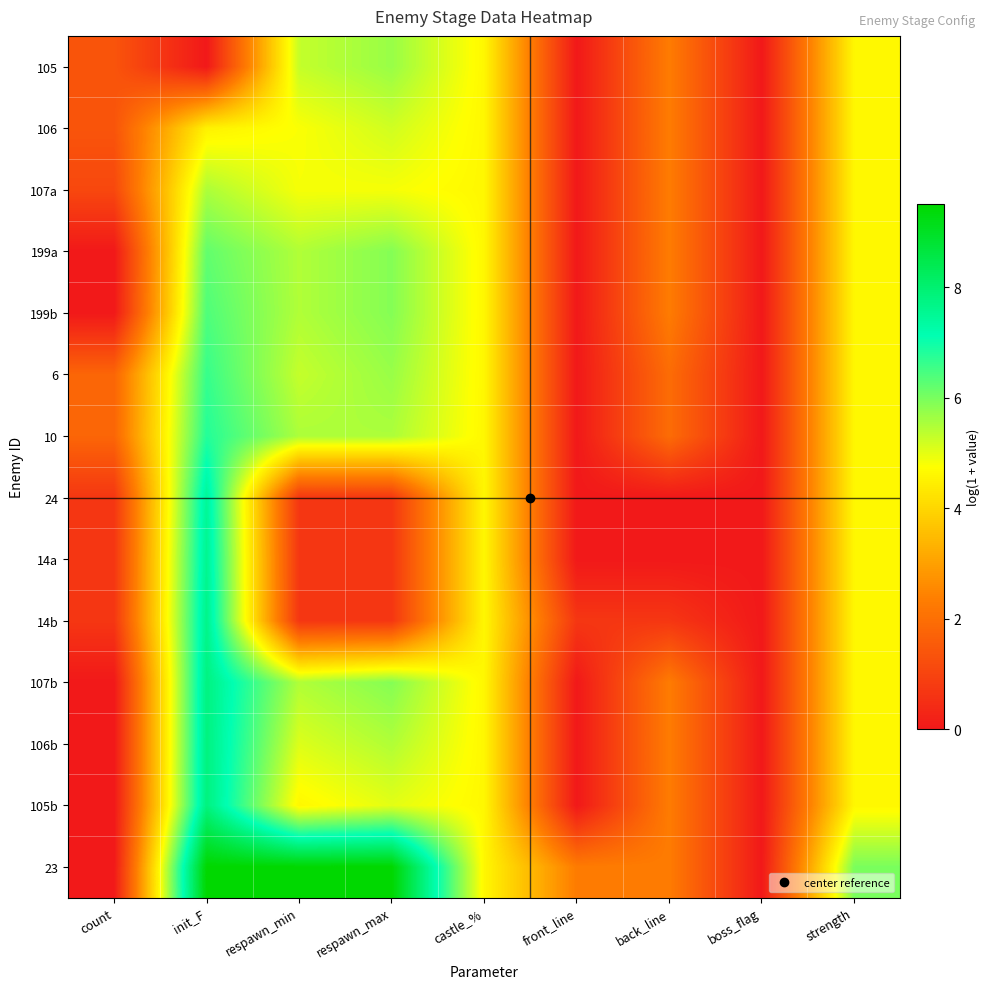

Reading right to left, transcribe all the data shown in this chart.

105: strength=4.6	boss_flag=0.0	back_line=2.3	front_line=0.0	castle_%=4.6	respawn_max=5.7	respawn_min=5.3	init_F=0.0	count=1.4
106: strength=4.6	boss_flag=0.0	back_line=2.3	front_line=0.0	castle_%=4.6	respawn_max=5.2	respawn_min=4.8	init_F=4.5	count=1.4
107a: strength=4.6	boss_flag=0.0	back_line=2.3	front_line=0.0	castle_%=4.6	respawn_max=4.8	respawn_min=4.8	init_F=5.5	count=1.1
199a: strength=4.6	boss_flag=0.0	back_line=2.3	front_line=0.0	castle_%=4.6	respawn_max=5.9	respawn_min=5.5	init_F=6.2	count=0.0
199b: strength=4.6	boss_flag=0.0	back_line=2.3	front_line=0.0	castle_%=4.6	respawn_max=5.9	respawn_min=5.5	init_F=6.4	count=0.0
6: strength=4.6	boss_flag=0.0	back_line=1.9	front_line=0.0	castle_%=4.6	respawn_max=5.7	respawn_min=5.3	init_F=6.6	count=1.8
10: strength=4.6	boss_flag=0.0	back_line=1.9	front_line=0.0	castle_%=4.6	respawn_max=5.5	respawn_min=5.5	init_F=6.8	count=1.8
24: strength=4.6	boss_flag=0.0	back_line=0.0	front_line=0.0	castle_%=4.6	respawn_max=0.7	respawn_min=0.7	init_F=7.5	count=0.7
14a: strength=4.6	boss_flag=0.0	back_line=0.0	front_line=0.0	castle_%=4.6	respawn_max=0.7	respawn_min=0.7	init_F=7.6	count=0.7
14b: strength=4.6	boss_flag=0.0	back_line=0.7	front_line=0.7	castle_%=4.6	respawn_max=0.7	respawn_min=0.7	init_F=7.7	count=0.7
107b: strength=4.6	boss_flag=0.0	back_line=2.3	front_line=0.0	castle_%=4.6	respawn_max=5.9	respawn_min=5.5	init_F=7.8	count=0.0
106b: strength=4.6	boss_flag=0.0	back_line=2.3	front_line=0.0	castle_%=4.6	respawn_max=5.5	respawn_min=5.1	init_F=7.8	count=0.0
105b: strength=4.6	boss_flag=0.0	back_line=2.3	front_line=0.0	castle_%=4.6	respawn_max=5.0	respawn_min=4.6	init_F=7.8	count=0.0
23: strength=6.0	boss_flag=0.0	back_line=2.3	front_line=2.3	castle_%=4.6	respawn_max=9.5	respawn_min=9.5	init_F=9.5	count=0.0